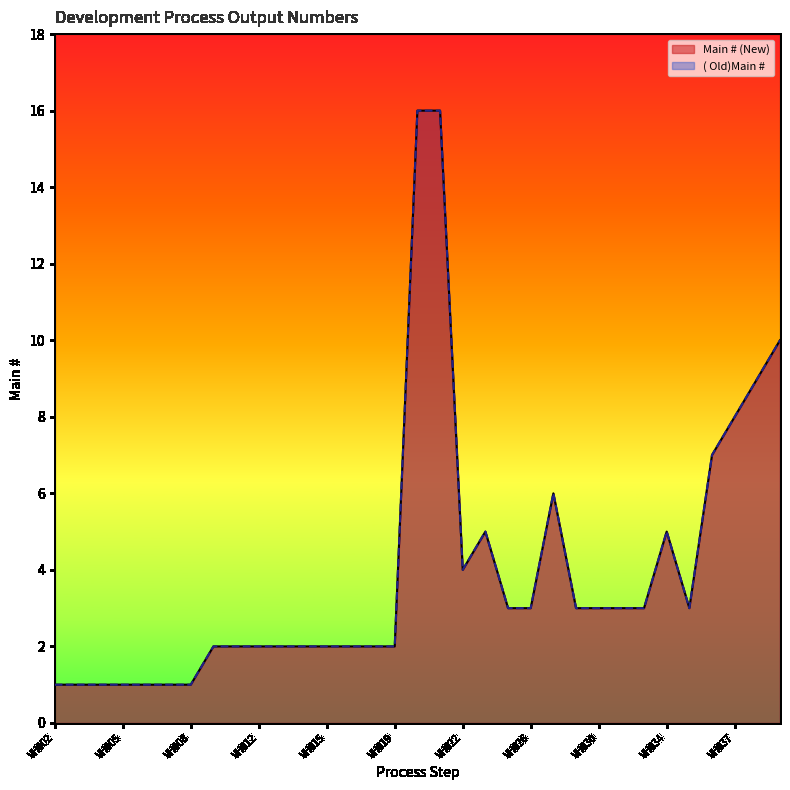

At which label does ( Old)Main # reach its minimum?

VH002